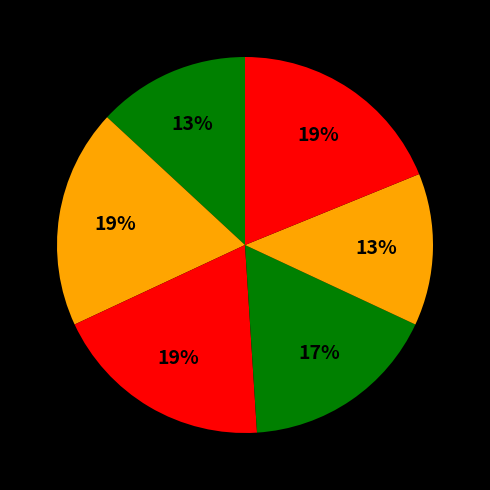

To the nearest percent, what is the difference between the largest and smallest slice percentages?

6%